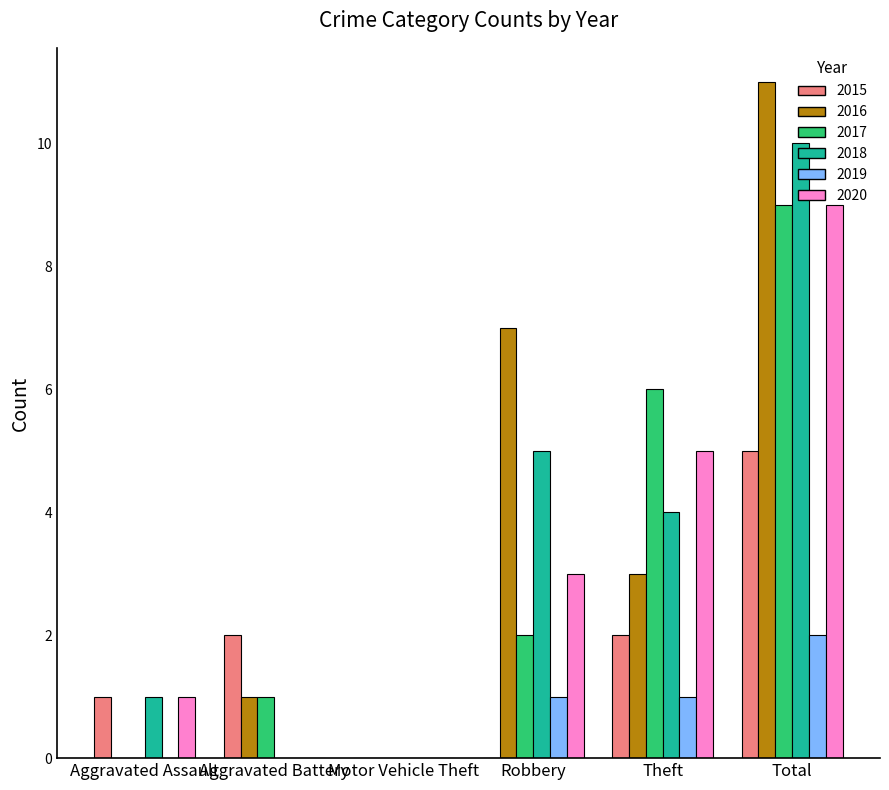

Does the chart contain stacked bars?

No